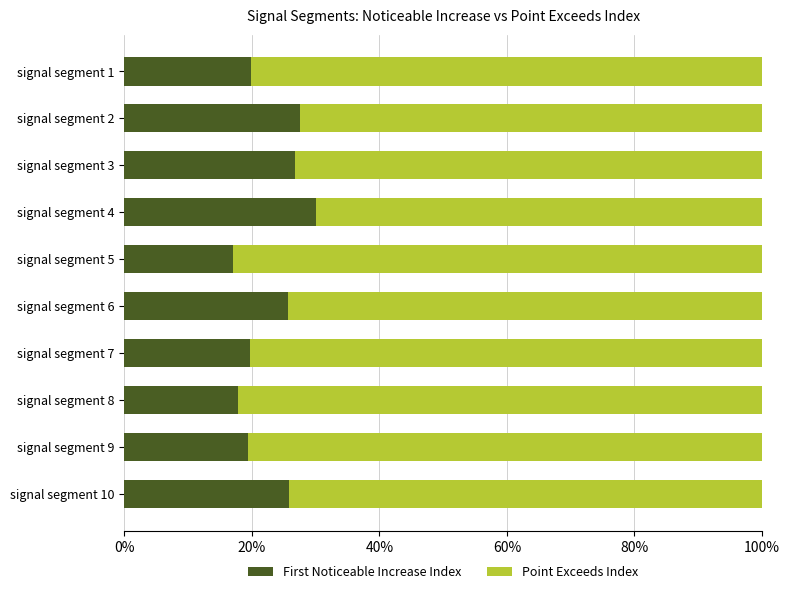

Count the number of categories in the chart.

10